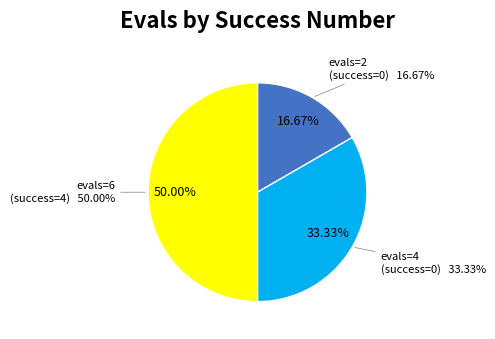

Does evals=6 (success=4) represent more than half of the total?

No